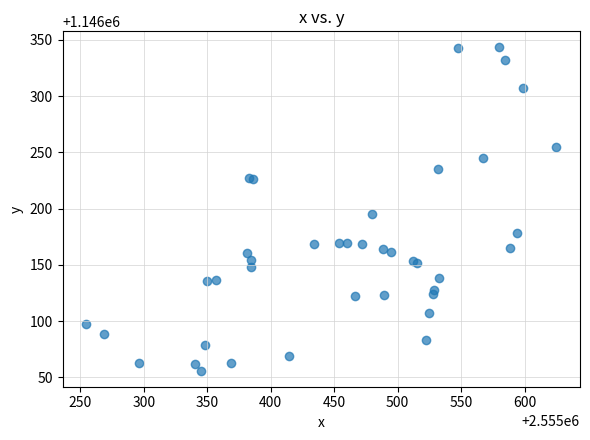

What Y value in the scatter plot is closest to 1146199?

1146195.6